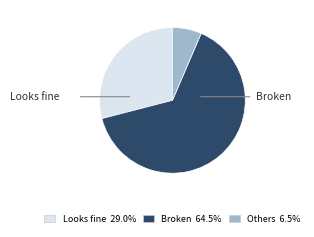

Is there a majority slice in this chart?

Yes